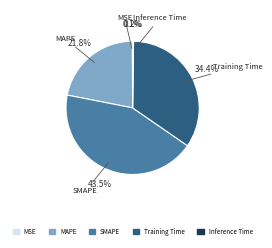

What is the largest slice in the pie chart?

SMAPE